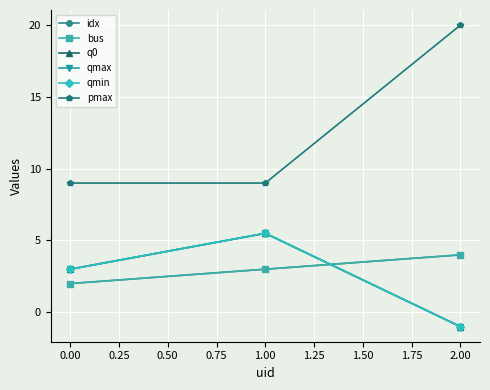

What is the smallest value displayed?

-1.0